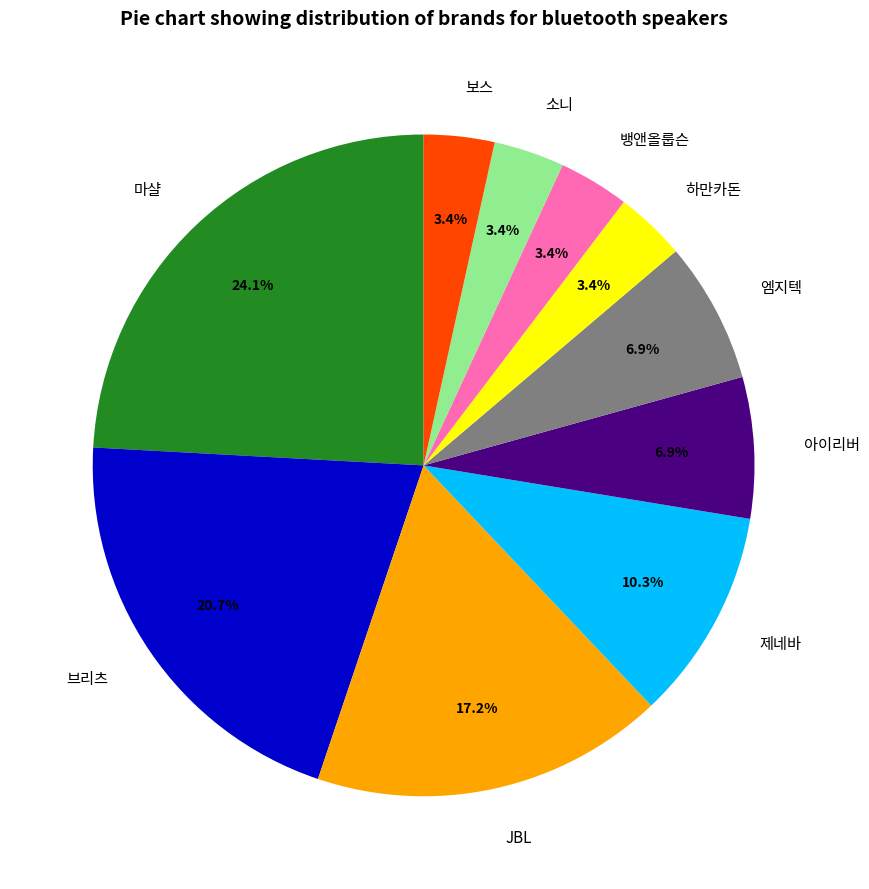

Which category has the biggest portion of the pie?

마샬